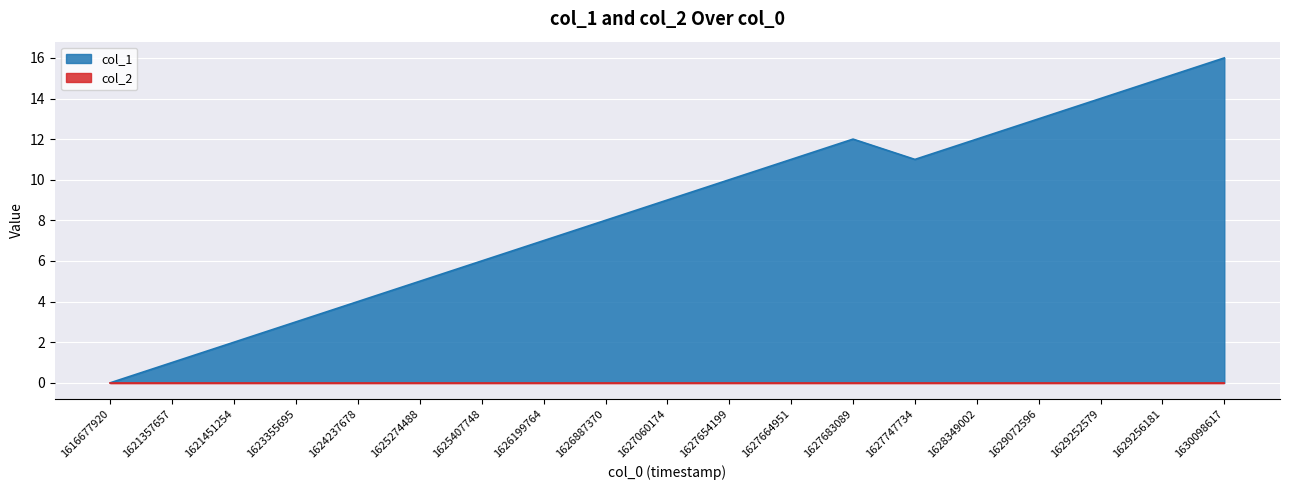

Count the number of data series in this chart.

2